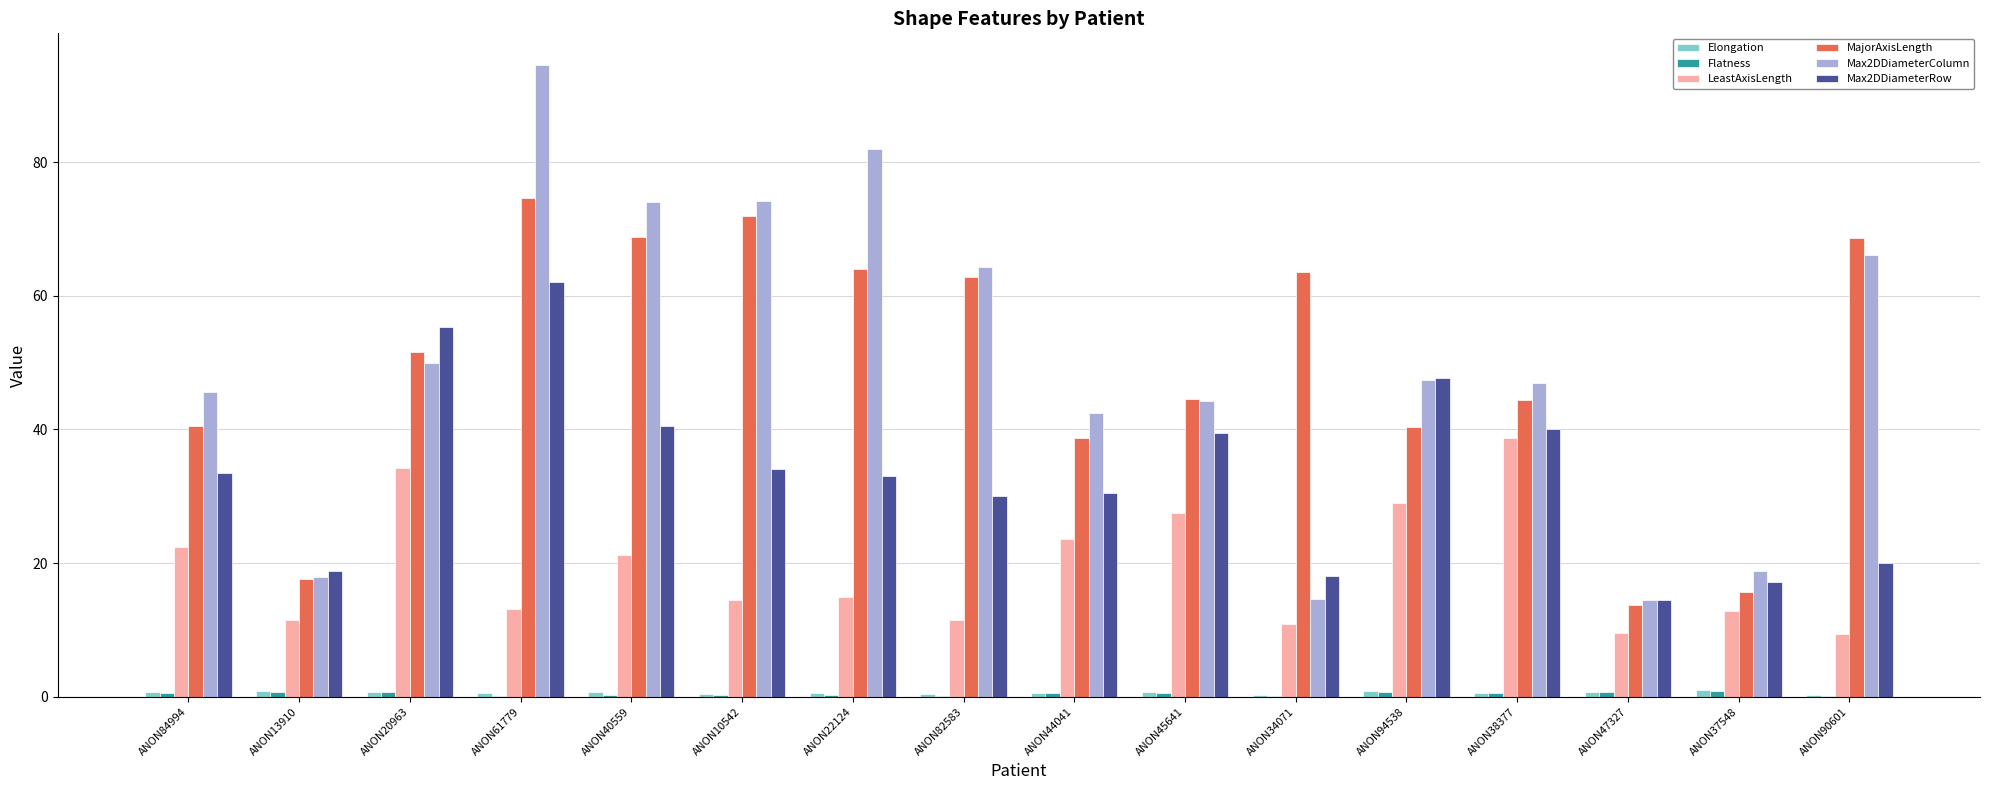

What is the sum of all Max2DDiameterColumn values?

797.6